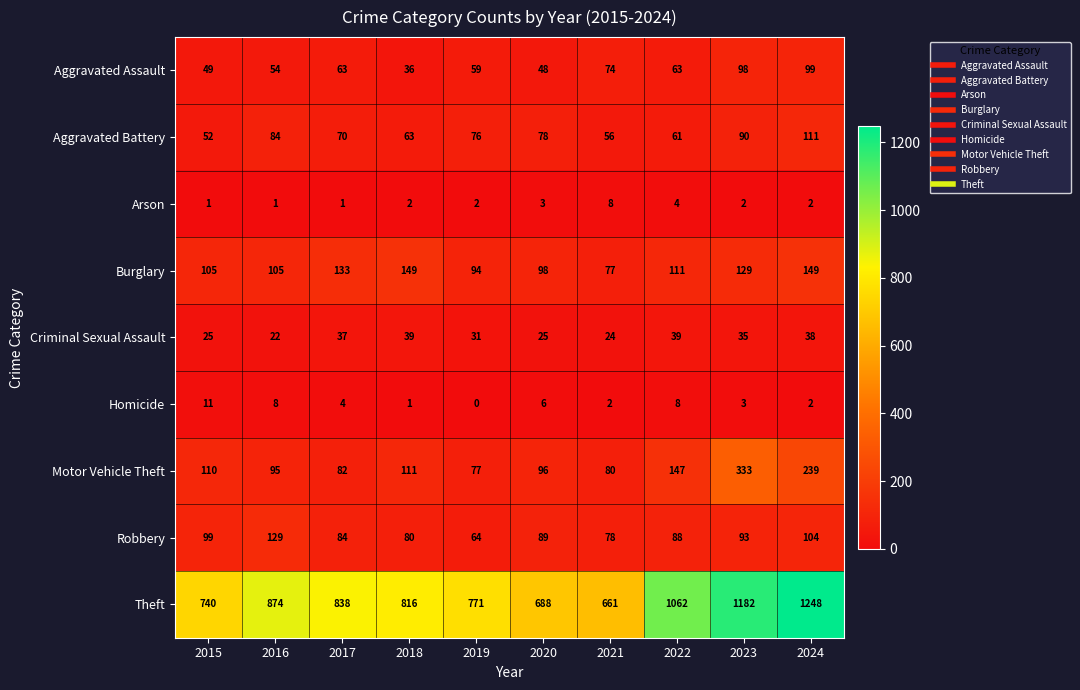

Where is Theft nearest to the value 954?

2016